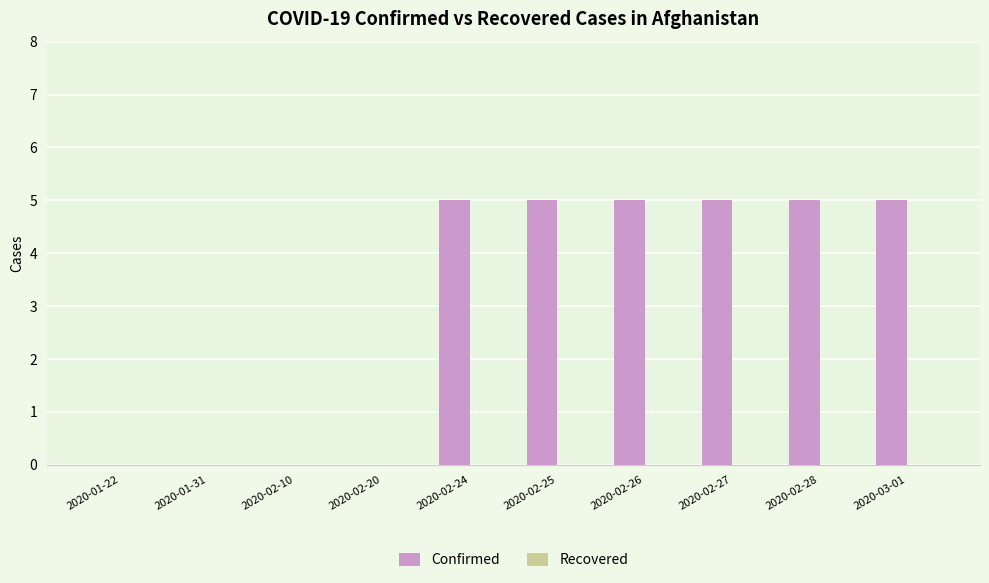

What is the change in value from 2020-01-22 to 2020-02-28?

+5